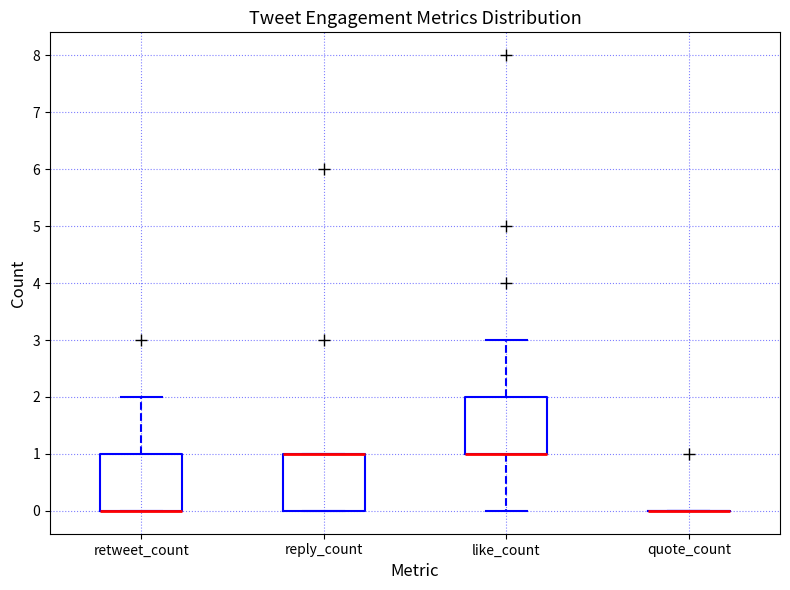

Reading left to right, read every box against the y-axis: the position of its median line, the range the box covers, and the ends of its whiskers. The values are not printed on the chart, so give them approximately, as read against the axis.

retweet_count: median 0 (drawn on the box's lower edge), box 0 to 1, whiskers 0 to 2
reply_count: median 1 (drawn on the box's upper edge), box 0 to 1, whiskers 0 to 1
like_count: median 1 (drawn on the box's lower edge), box 1 to 2, whiskers 0 to 3
quote_count: box collapsed to a line at 0, whiskers 0 to 0